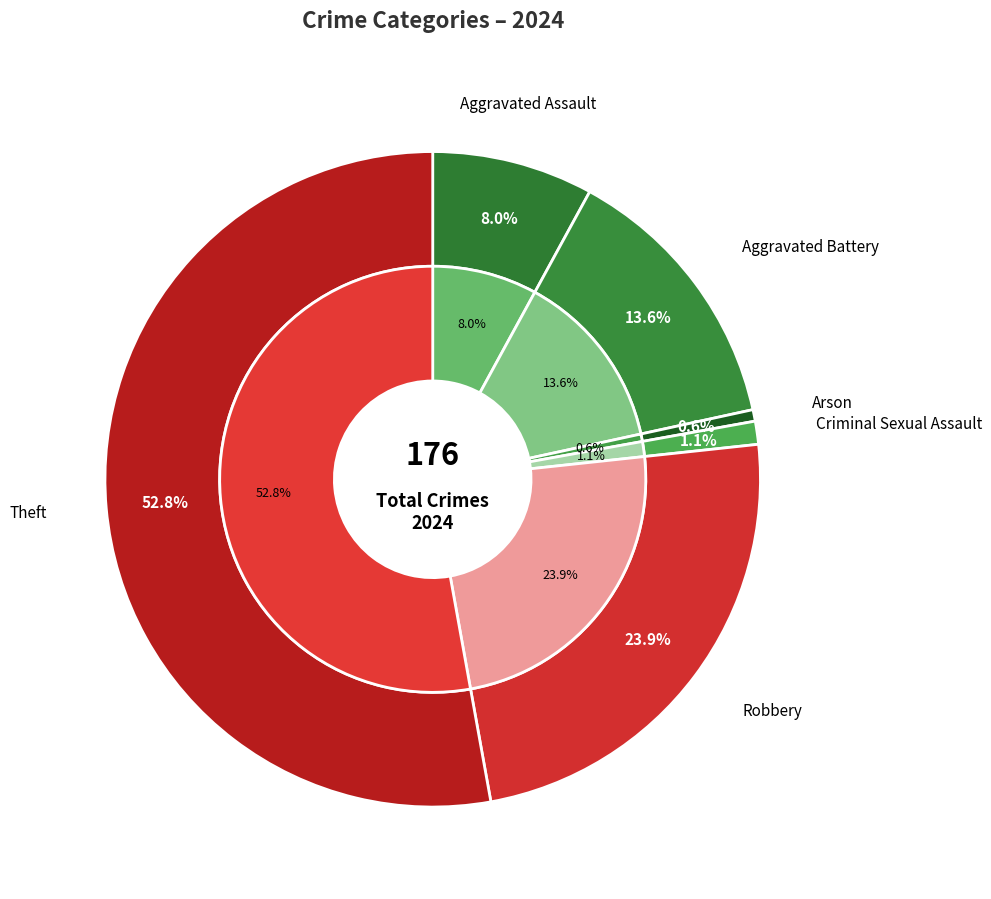

Combined, do 6 and 2 account for over 50%?

Yes